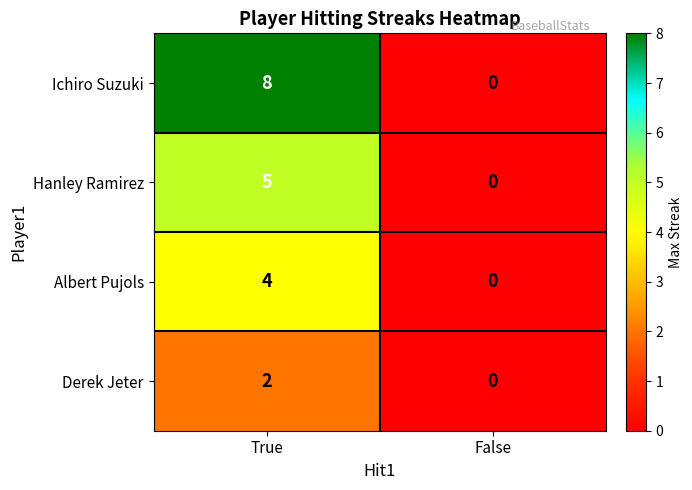

Which label corresponds to the smallest value in the chart?

False